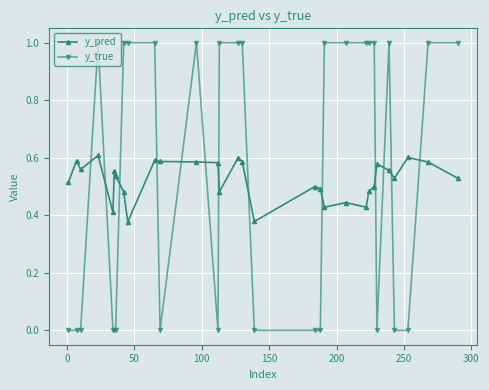

What is the maximum value shown in the chart?

1.0